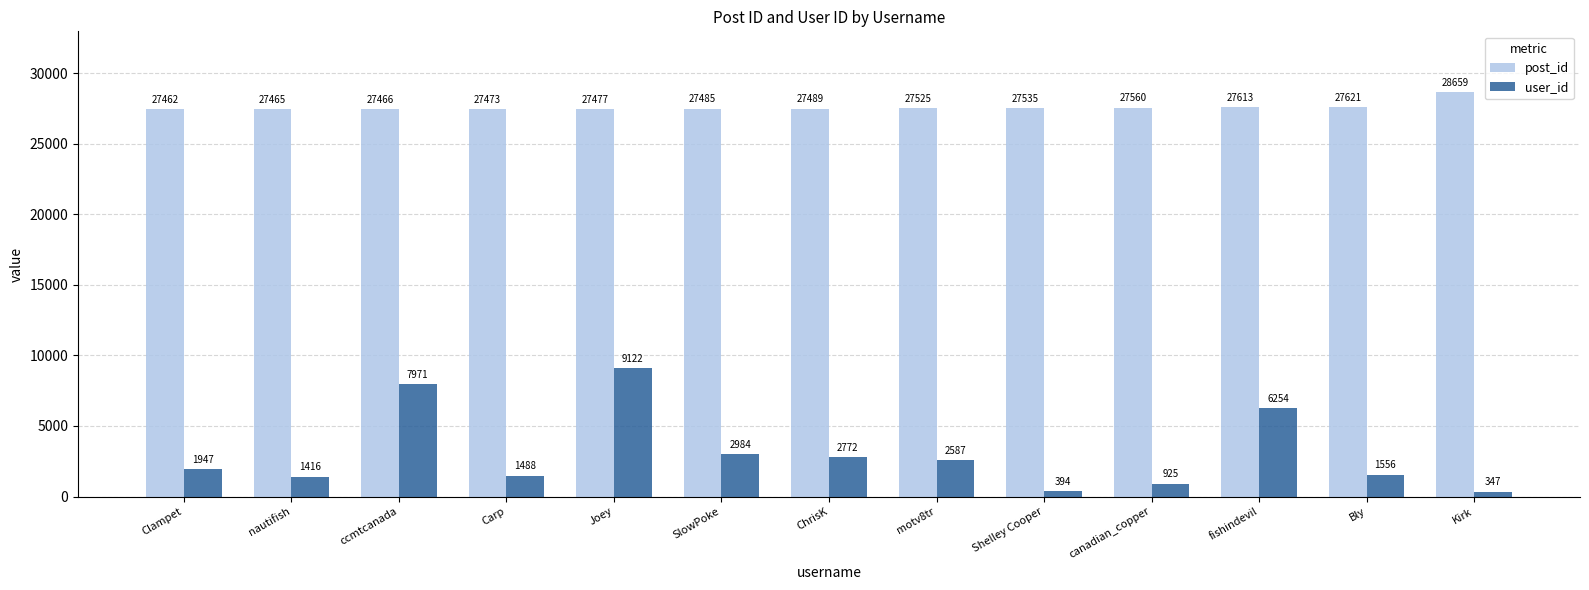

List the series in order of their overall mean, highest first.

post_id, user_id